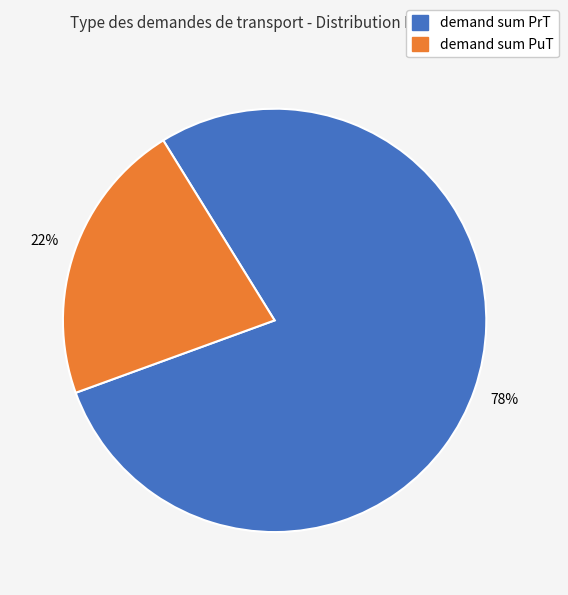

To the nearest percent, what is the average slice percentage?

50%